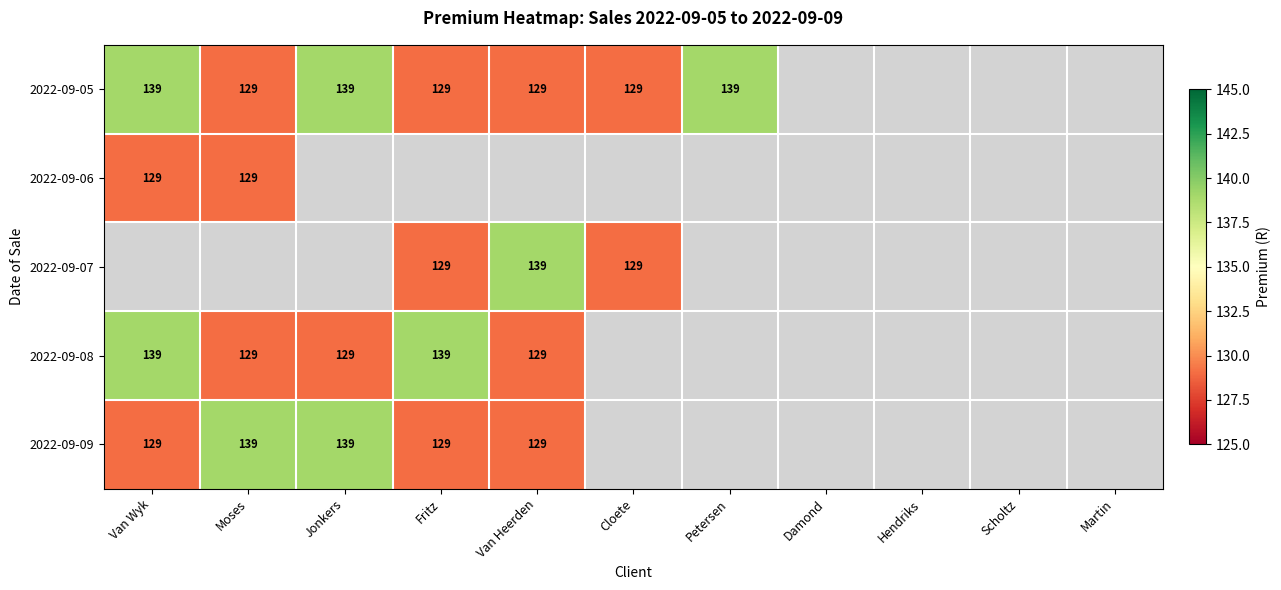

The value of 2022-09-08 at Van Wyk is 139. True or false?

True